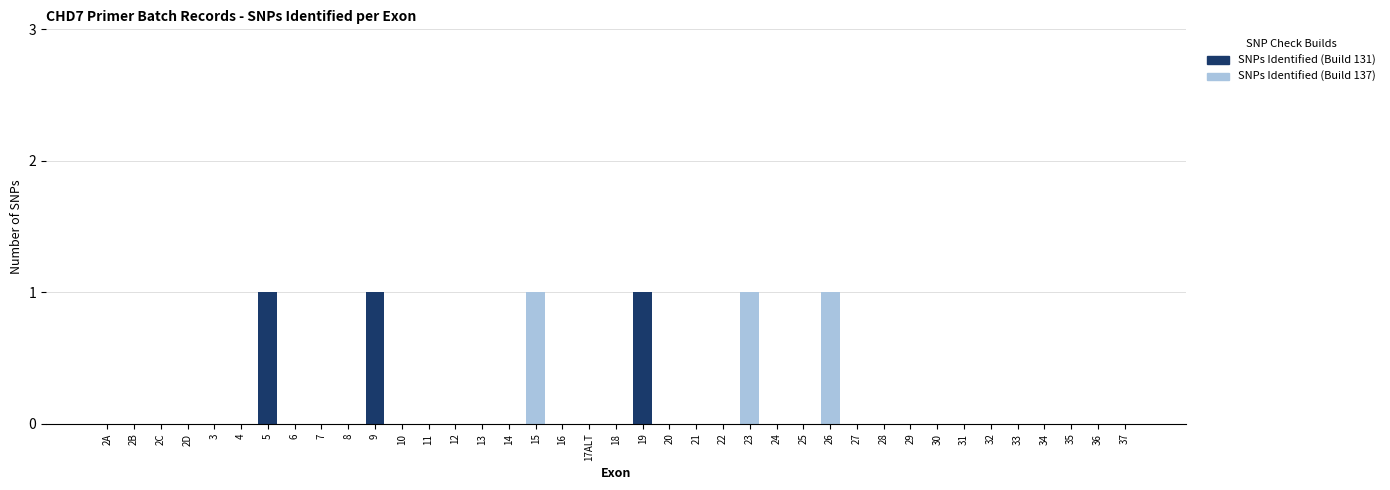

Between 9 and 10, which series saw the biggest shift?

SNPs Identified (Build 137)